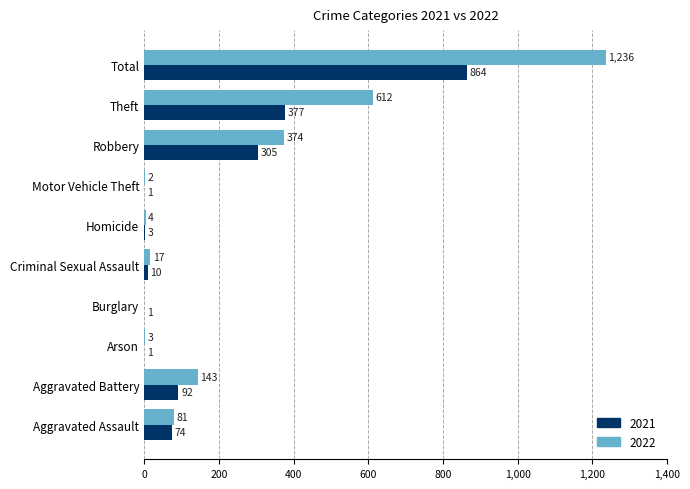

What is the total value across all series at Burglary?

1